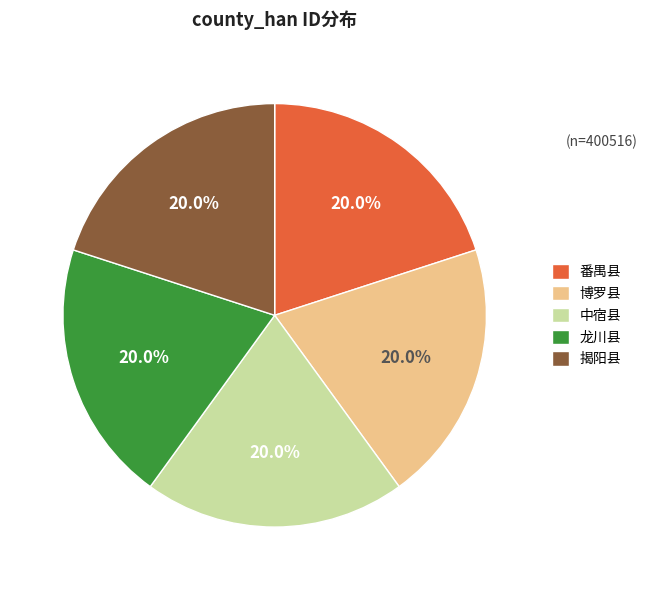

How many slices are in this pie chart?

5